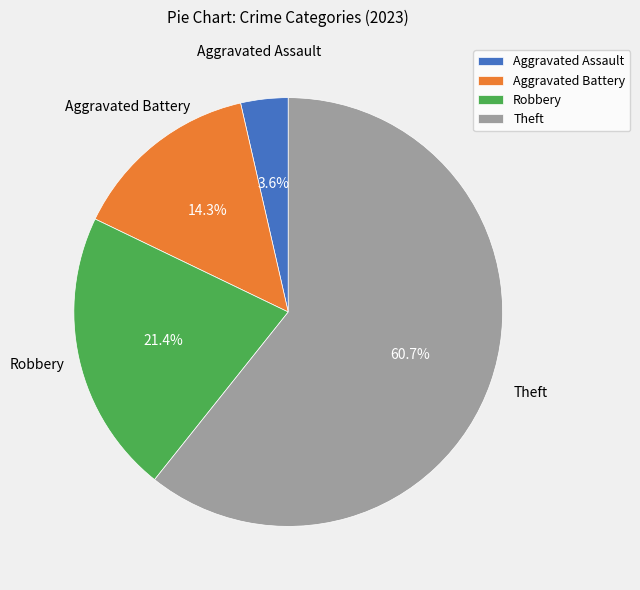

The Theft slice represents 49% of the pie. True or false?

False